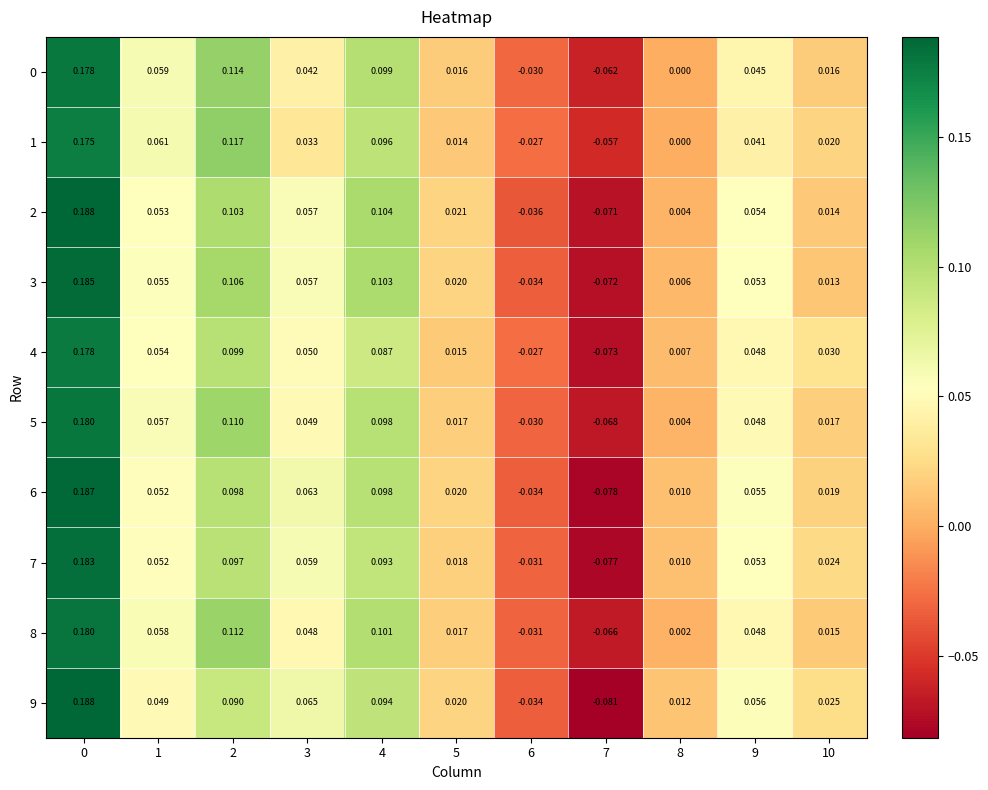

Is the value of 0 at 7 greater than the value of 2 at 9?

No